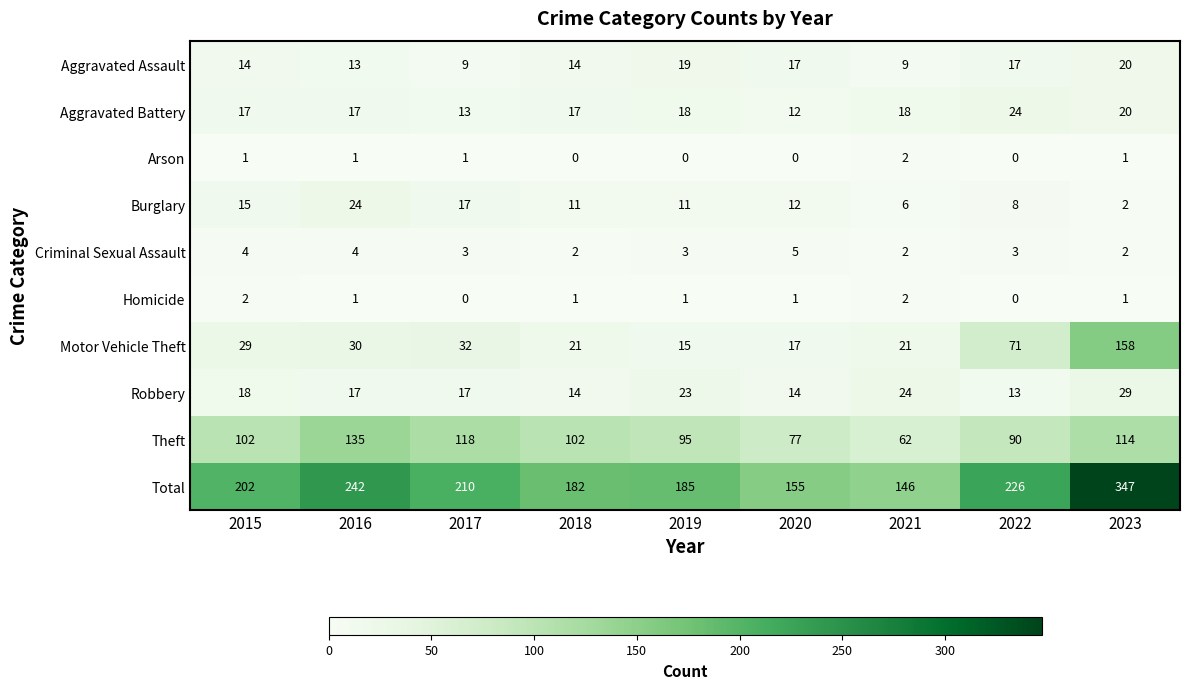

The value of Theft at 2023 is 174. True or false?

False